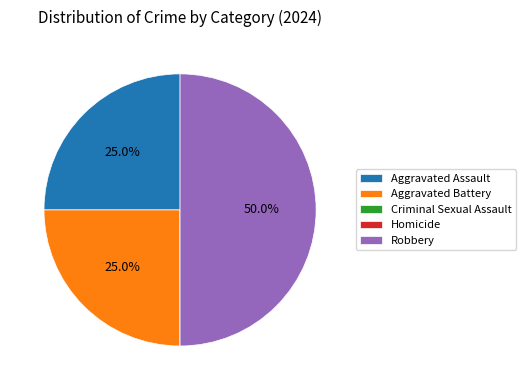

Is Aggravated Battery the majority of the pie?

No